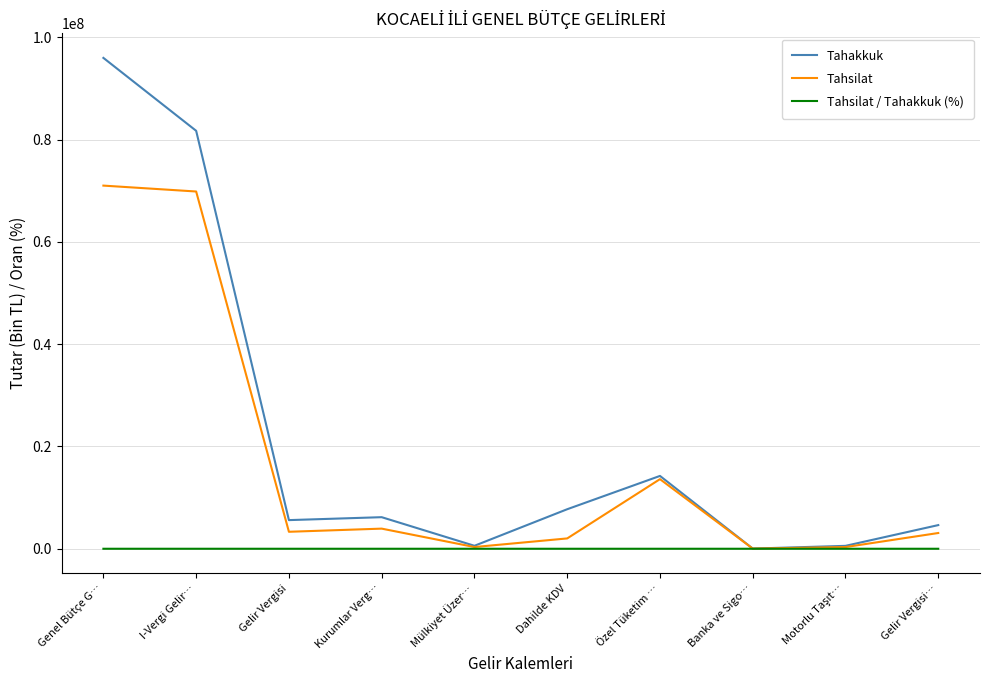

What is the smallest value displayed?

26.1